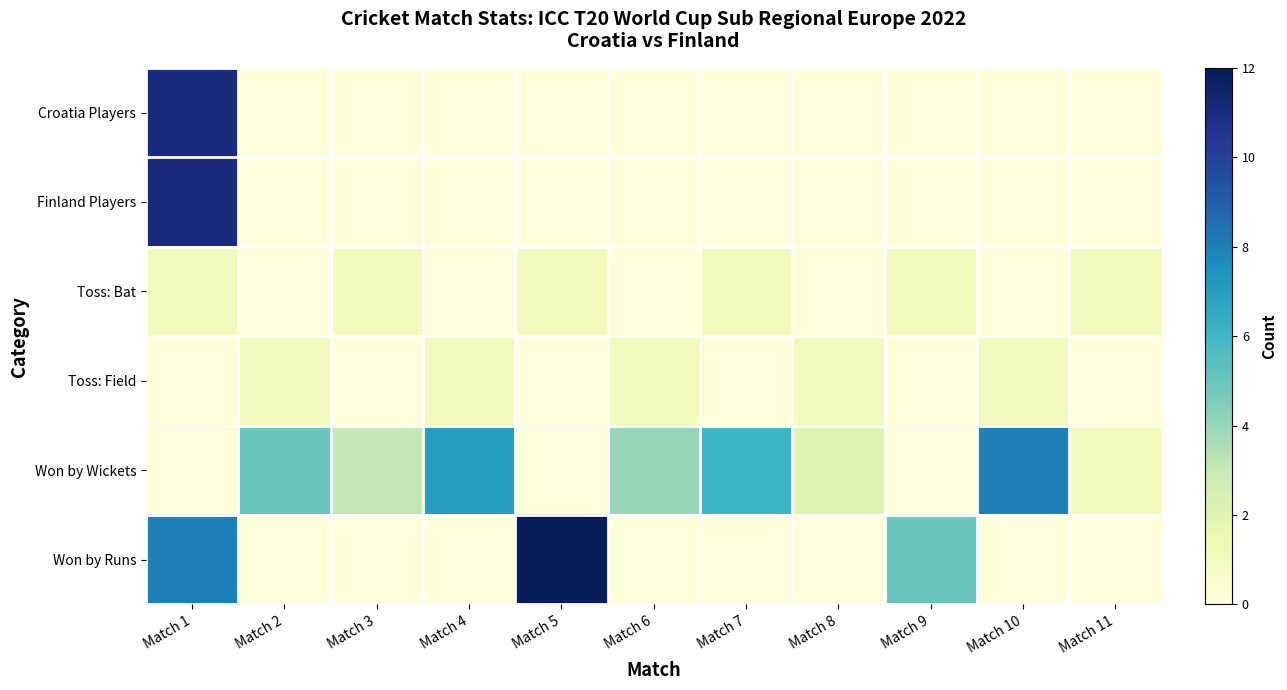

Between Match 1 and Match 8, which series saw the biggest shift?

Croatia Players